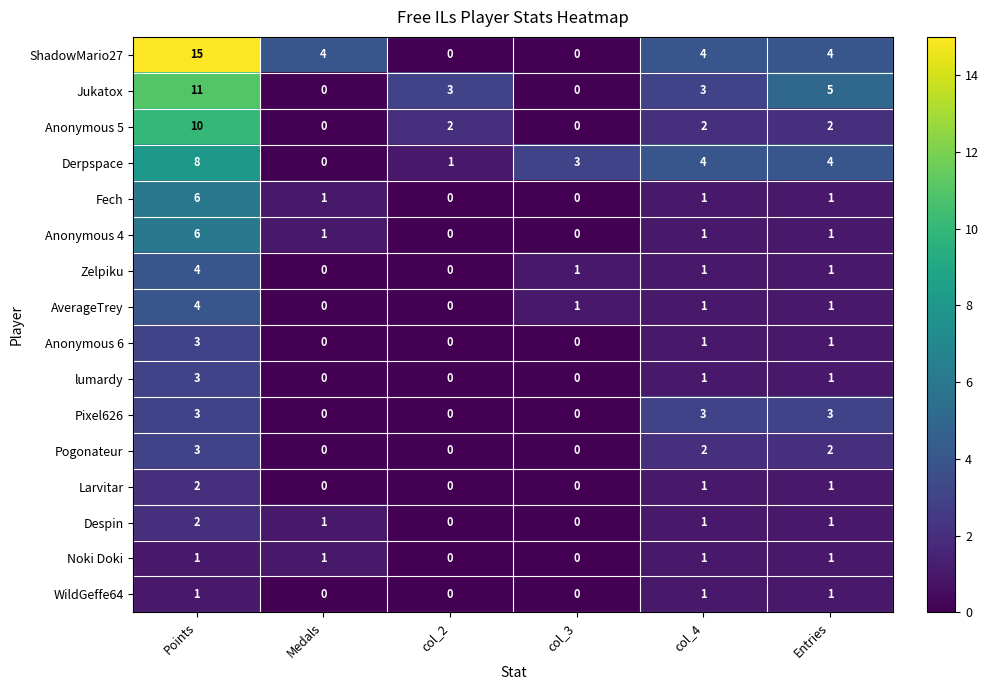

Between col_3 and Entries, which series saw the biggest shift?

Jukatox